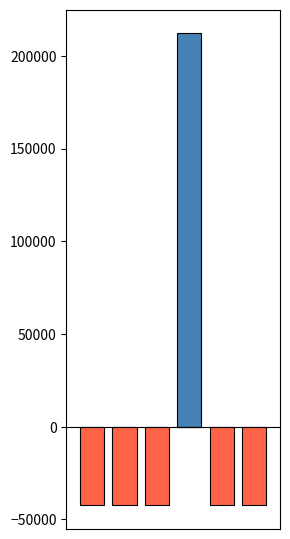

How many bars are there in each group?

2